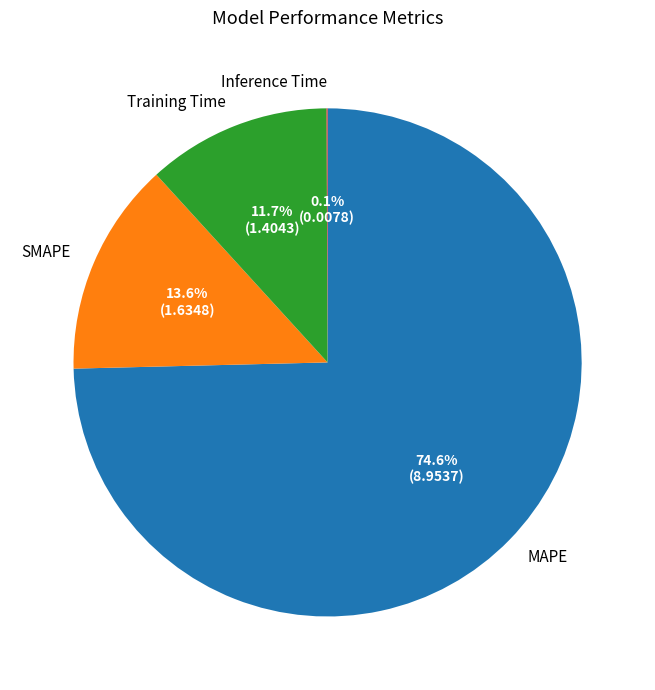

Is Training Time the majority of the pie?

No